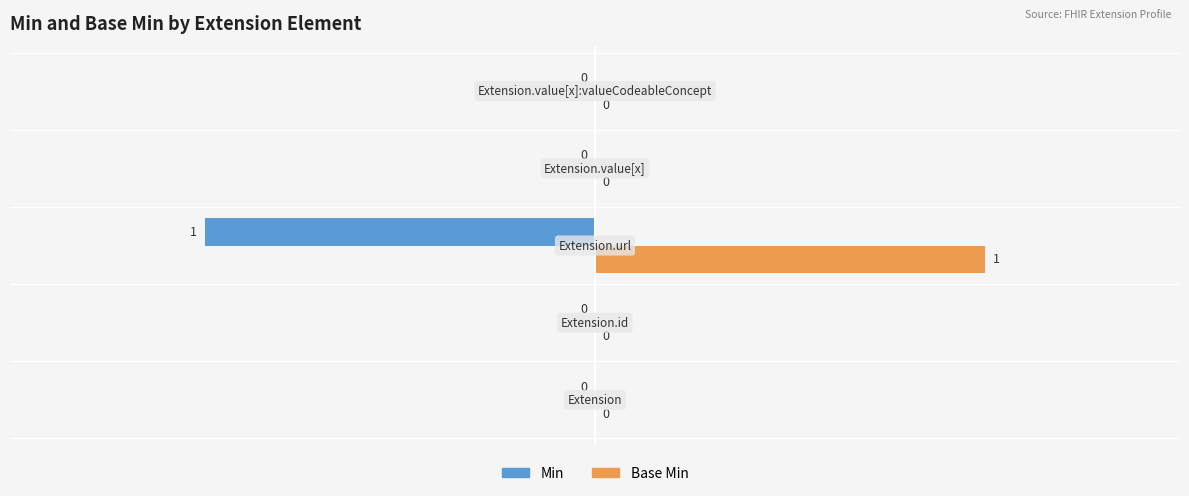

What are all the series names shown in the legend?

Min, Base Min